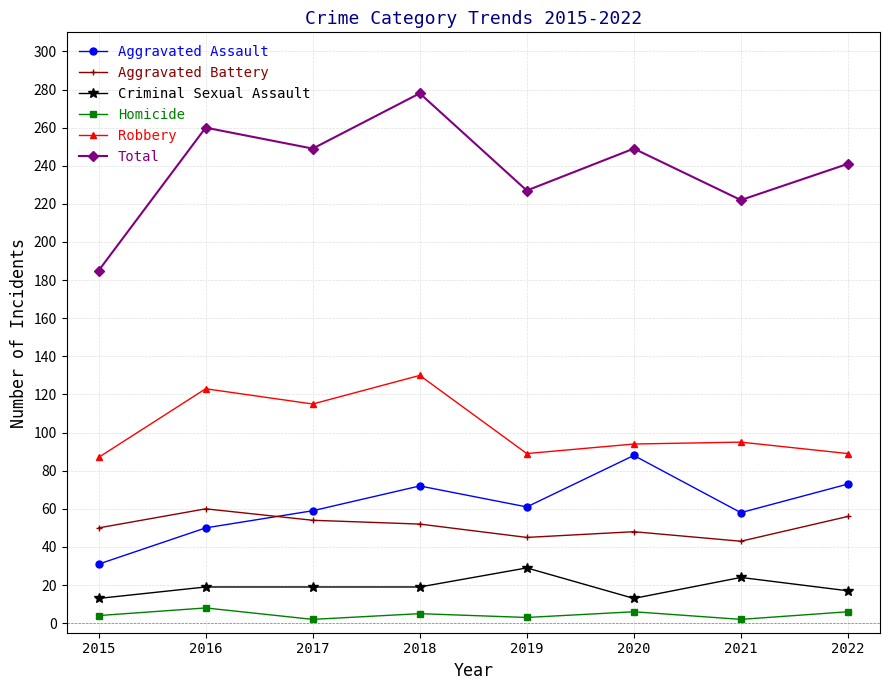

What is the maximum value for Aggravated Battery?

60